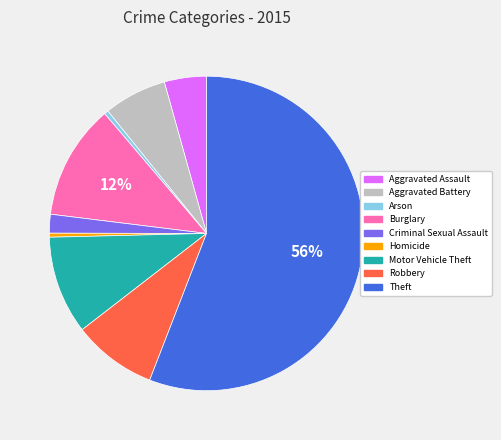

How many segments does this pie chart have?

9